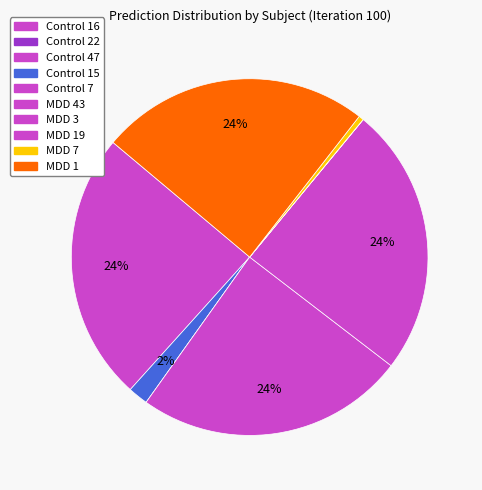

Rank the categories by value from highest to lowest.

MDD 43, MDD 3, Control 47, MDD 1, Control 15, MDD 7, MDD 19, Control 22, Control 16, Control 7